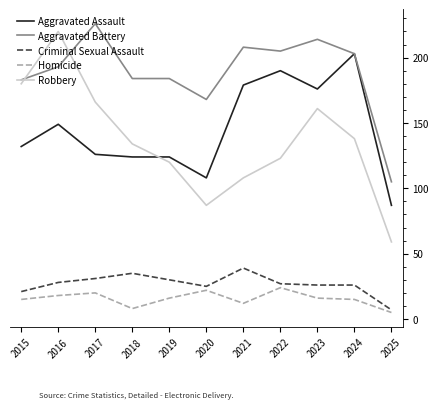

At which category is the sum across all series the highest?

2016